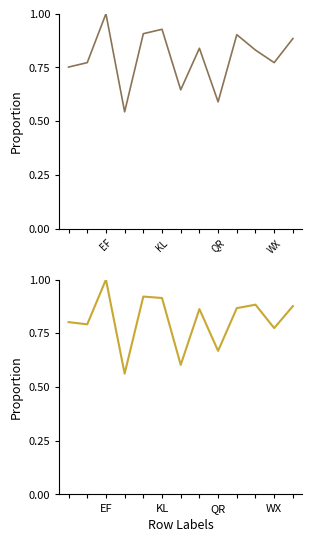

How many data points does each series have?

13